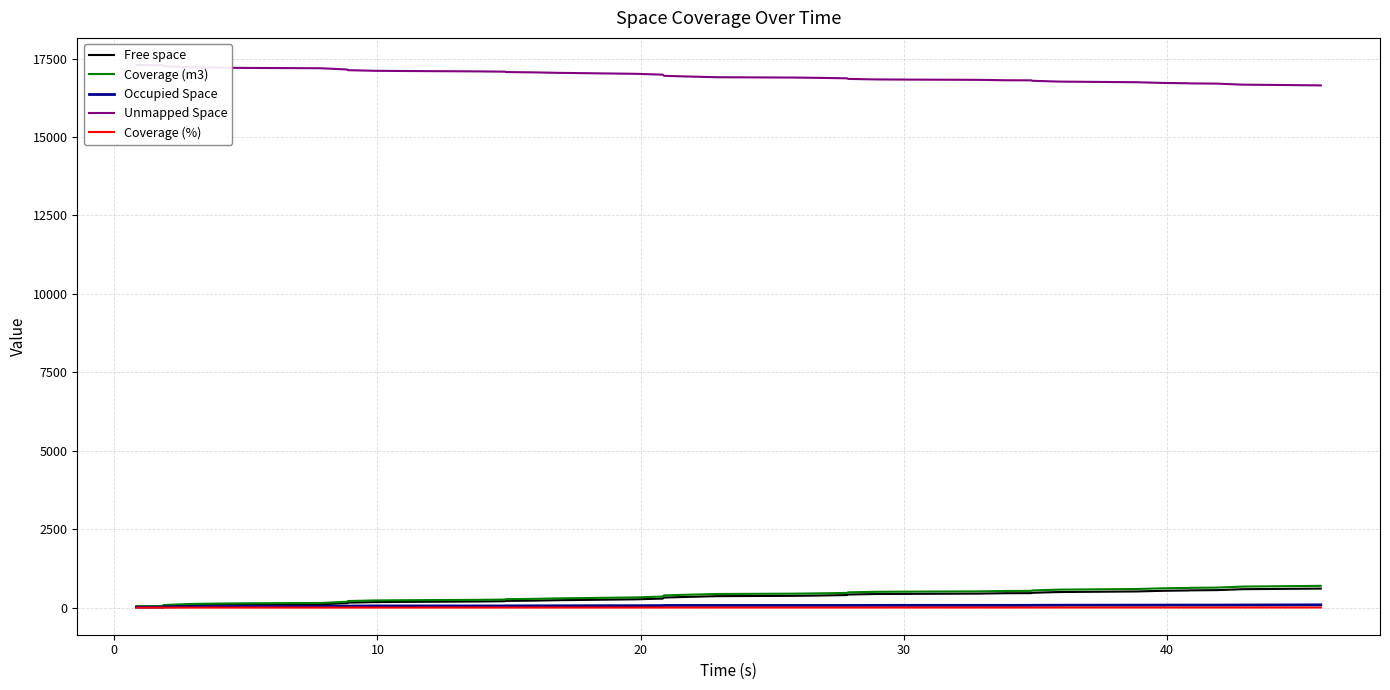

At how many categories does at least one series exceed 12200?

40